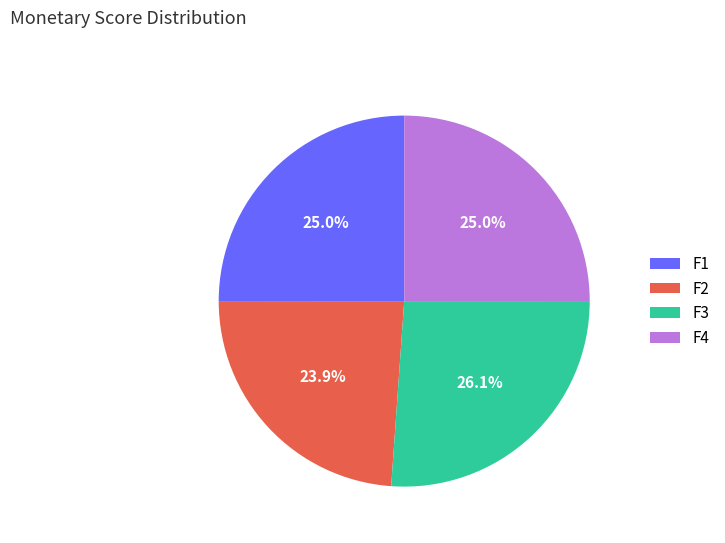

What is the total percentage of F2 and F3?

50.0%